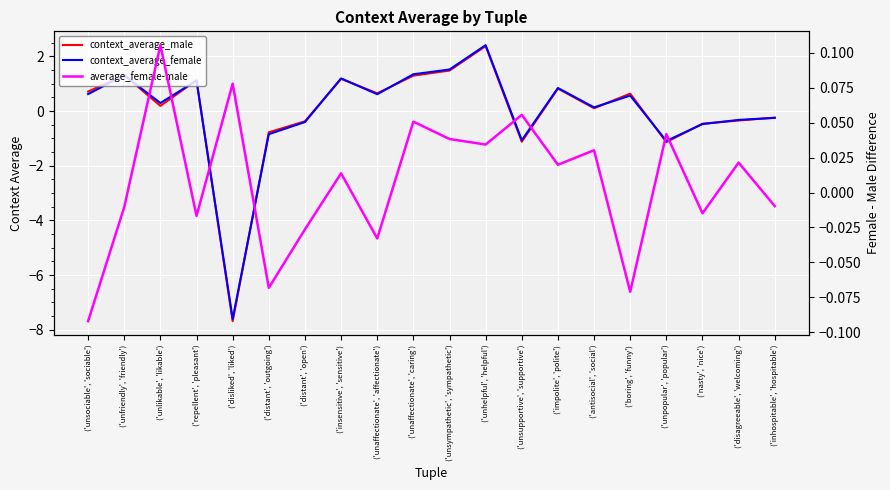

After their last crossing, which series has the higher values: average_female-male or context_average_male?

average_female-male